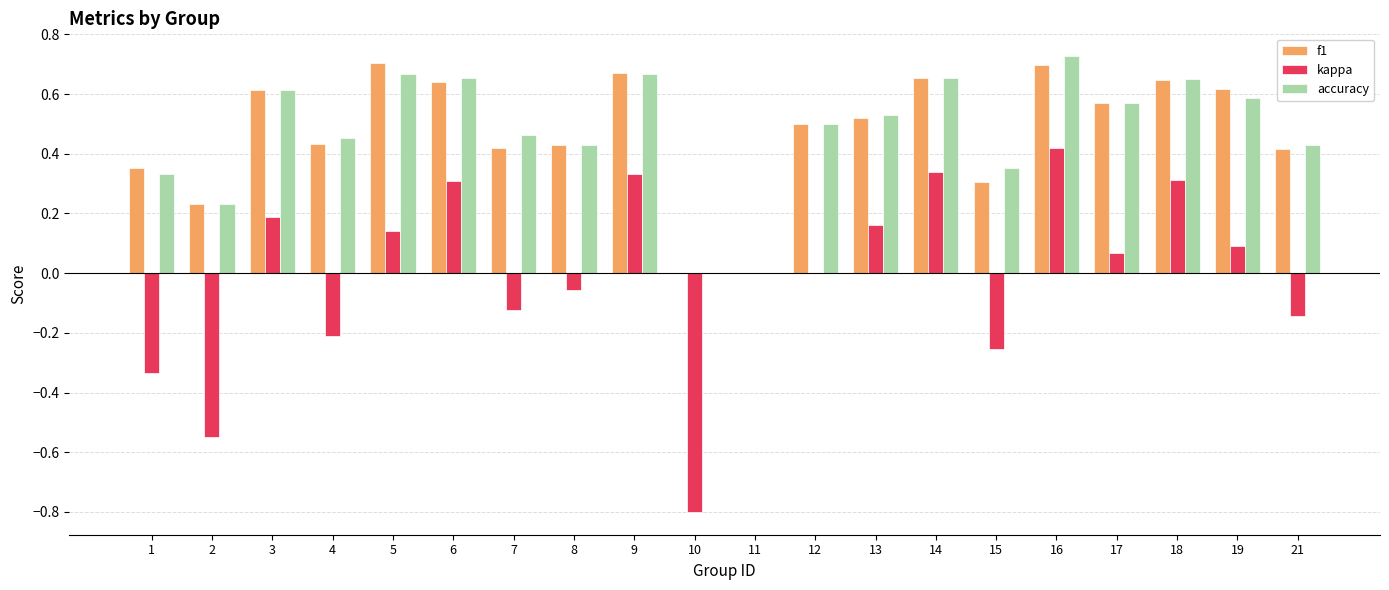

Is it true that kappa equals 0.3 at 14?

True